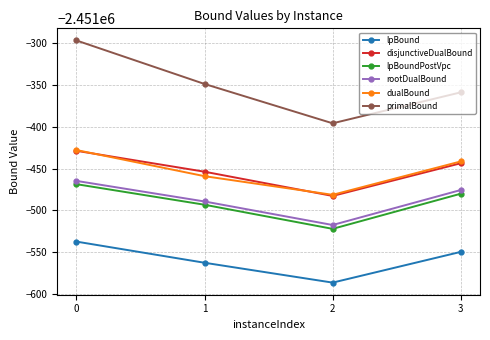

Reading right to left, what are all the values shown in this chart?

lpBound: 3=-2451549.6	2=-2451586.3	1=-2451562.6	0=-2451537.3
disjunctiveDualBound: 3=-2451443.7	2=-2451482.8	1=-2451453.8	0=-2451428.8
lpBoundPostVpc: 3=-2451480.1	2=-2451522.1	1=-2451493.3	0=-2451468.7
rootDualBound: 3=-2451475.7	2=-2451517.5	1=-2451489.4	0=-2451464.8
dualBound: 3=-2451441.5	2=-2451481.4	1=-2451459.2	0=-2451427.9
primalBound: 3=-2451359.0	2=-2451396.0	1=-2451349.0	0=-2451297.0